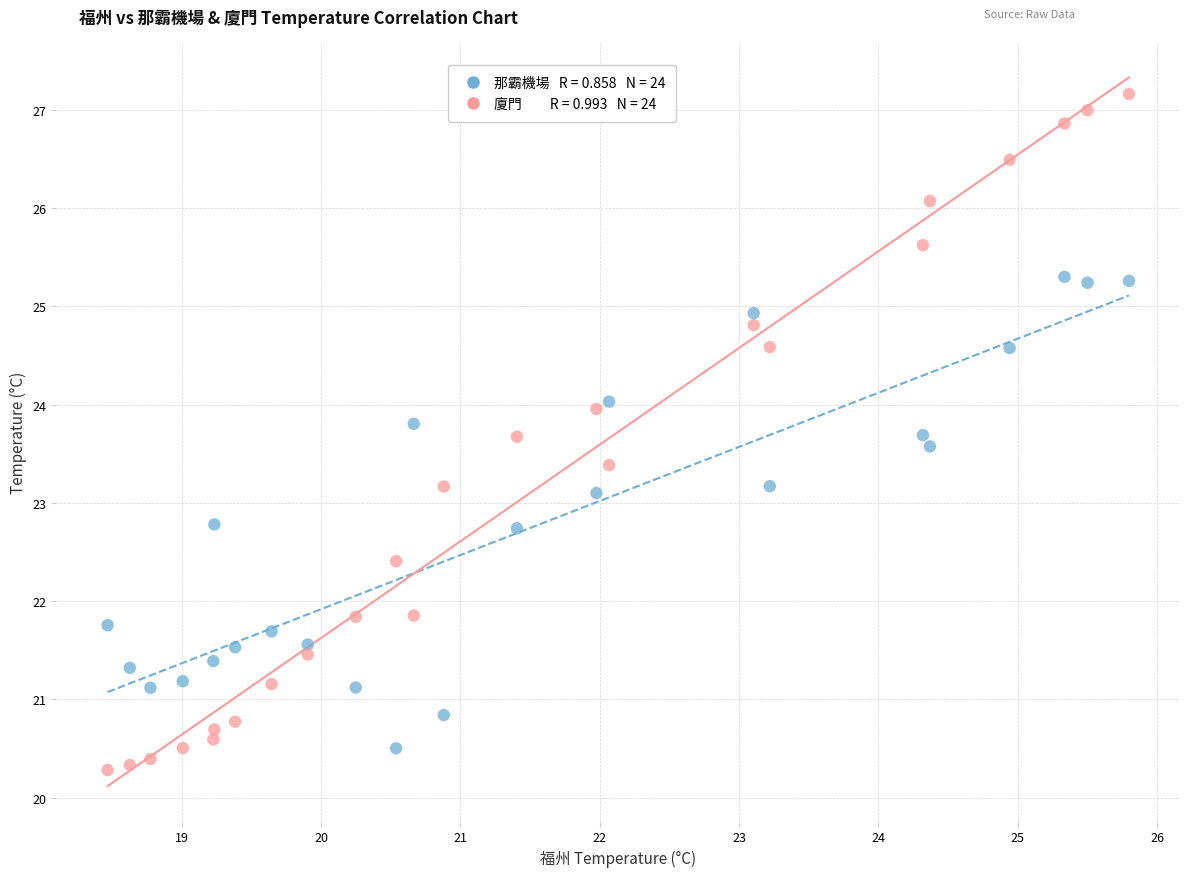

Across all data points, what is the range of Y values (max minus min)?

6.9